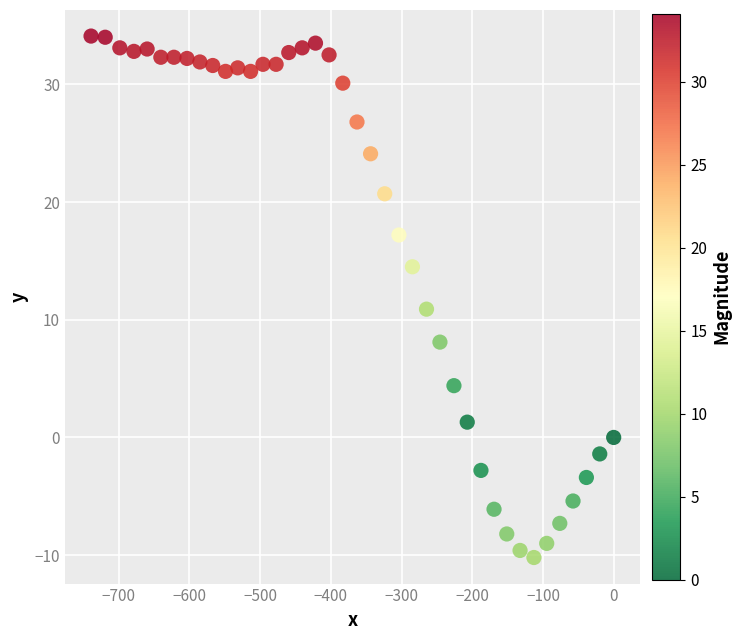

What is the range of X values (max minus min)?

739.1